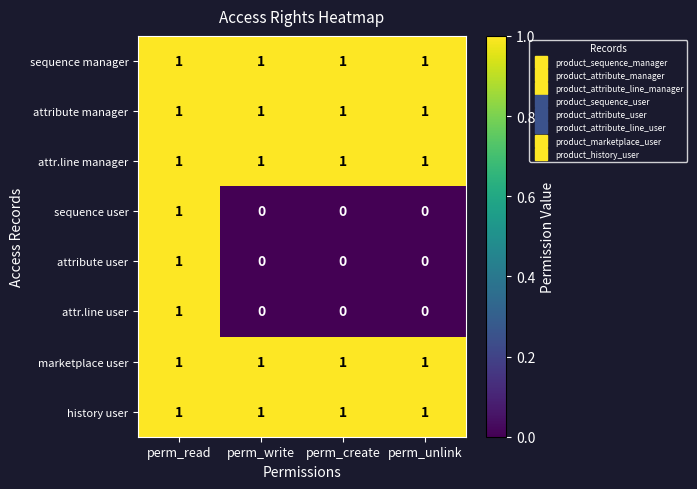

At which category is the sum across all series the highest?

perm_read